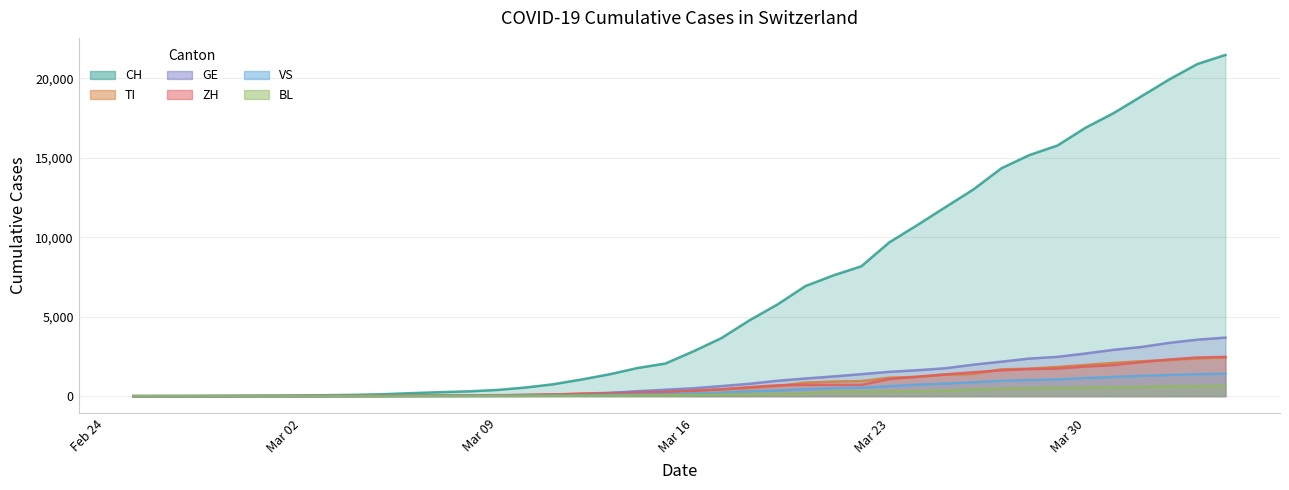

What are all the series names shown in the legend?

CH, TI, GE, ZH, VS, BL